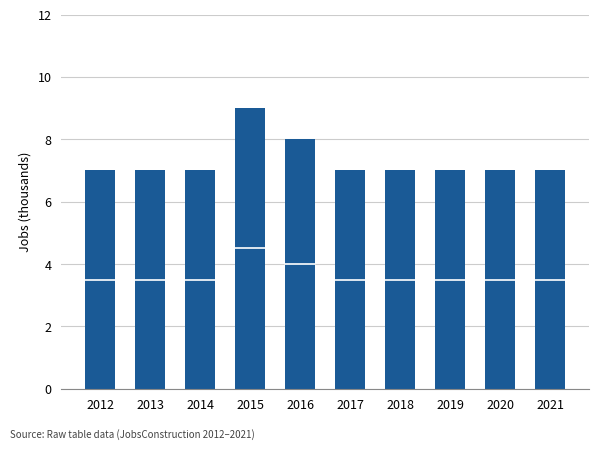

Approximately how many times larger is the value at 2012 compared to 2013?

1.0